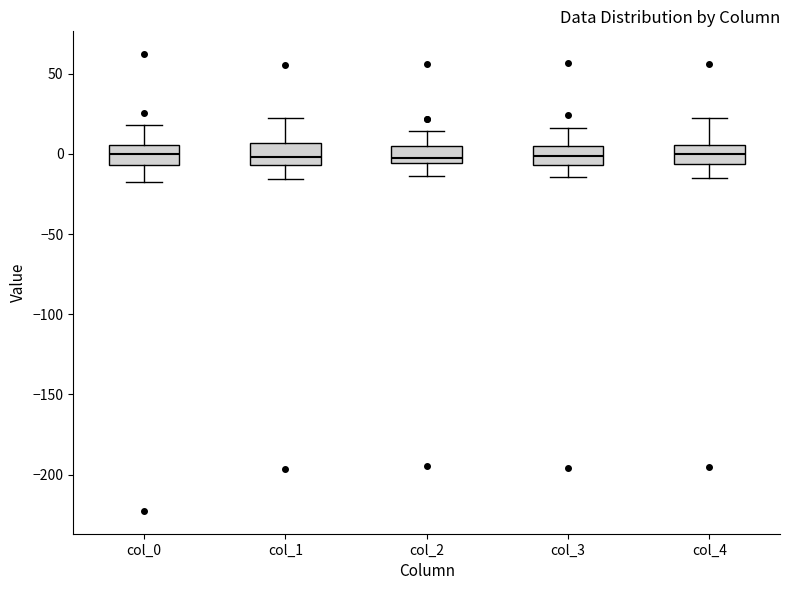

Reading left to right, transcribe this box plot: for each box, give where its median line is, the range the box spans, and where its two whiskers end, as read against the y-axis. The values are not printed on the chart, so give them approximately, as read against the axis.

col_0: median 0, box -5 to 5, whiskers -15 to 20
col_1: median 0, box -5 to 5, whiskers -15 to 20
col_2: median -5 (just above the box's lower edge), box -5 to 5, whiskers -15 to 15
col_3: median 0, box -5 to 5, whiskers -15 to 15
col_4: median 0, box -5 to 5, whiskers -15 to 25